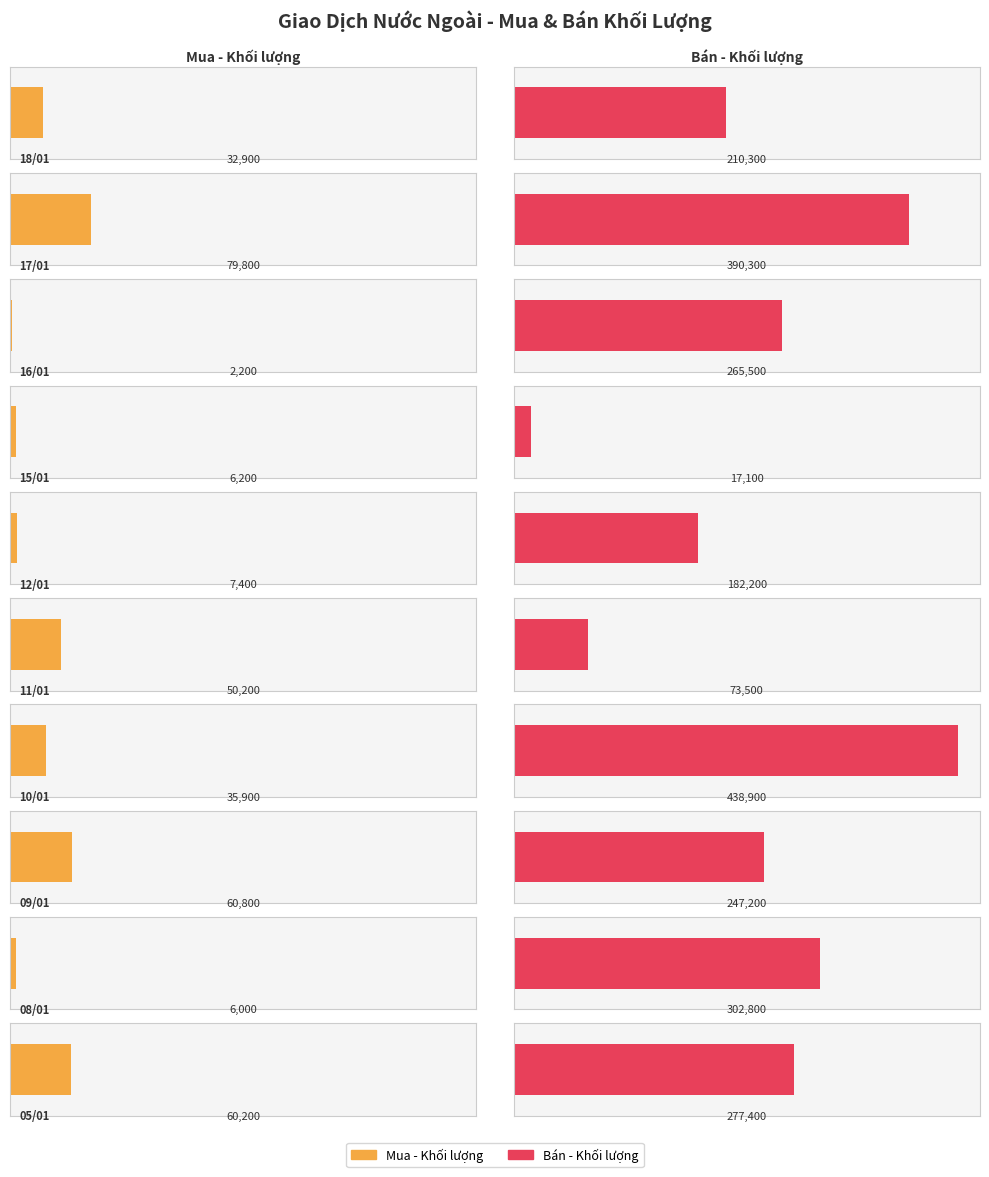

Which series has the widest spread of values?

Bán - Khối lượng